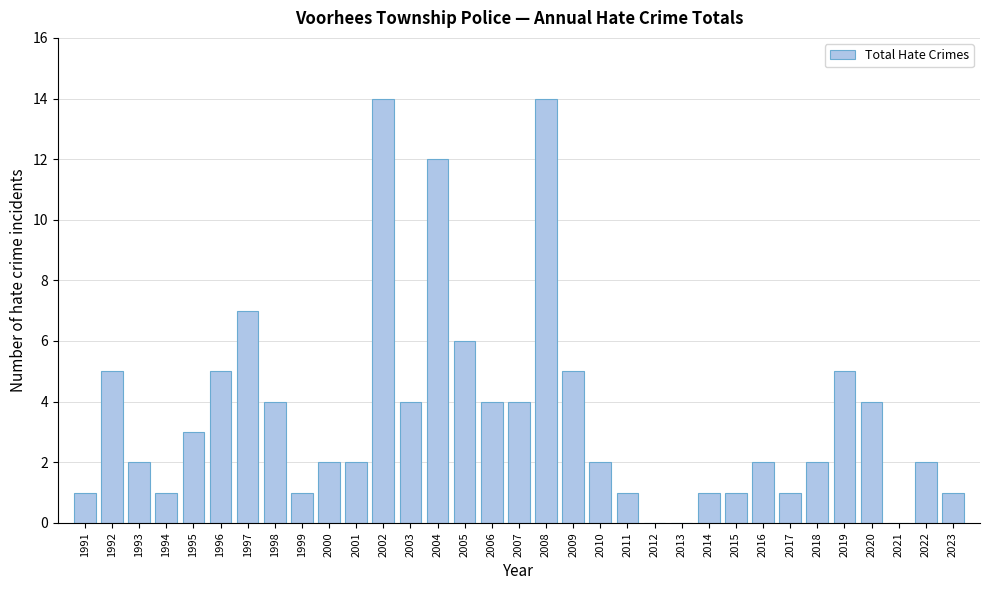

The chart shows a value of 3 at 2018. True or false?

False